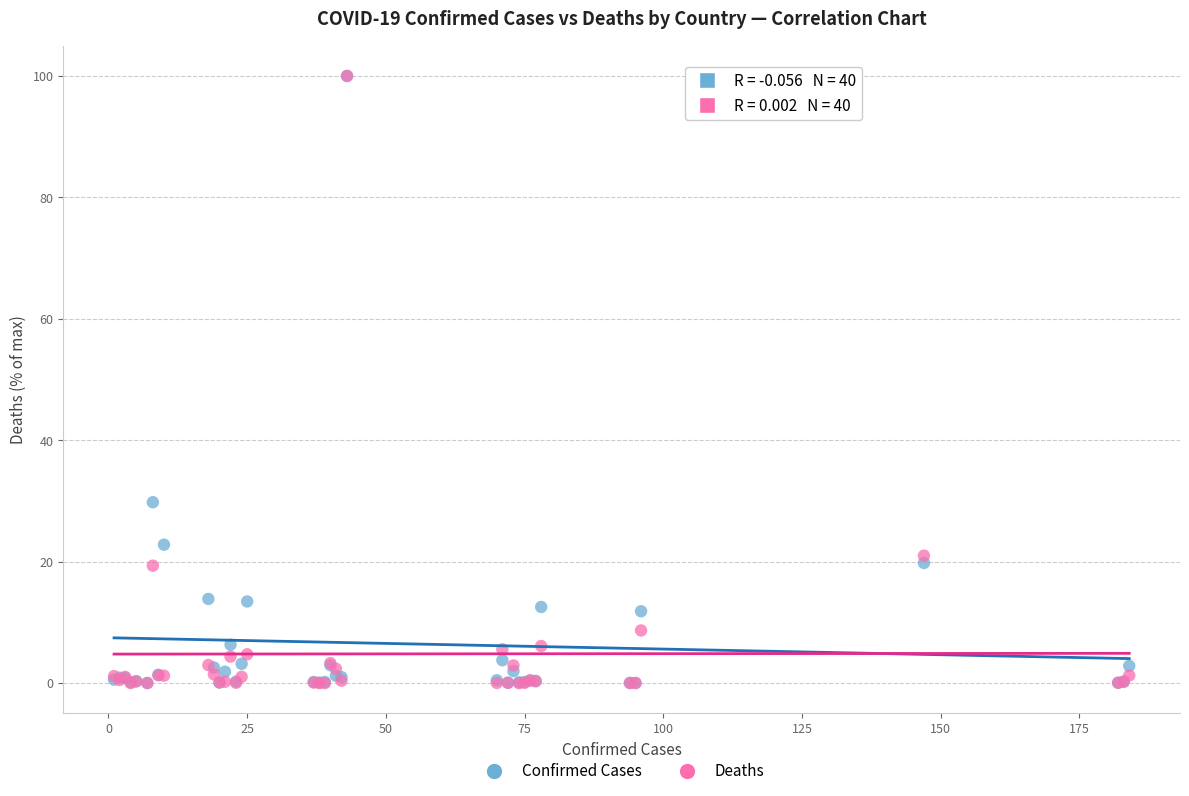

Across all series, what Y value is closest to 50?

29.8